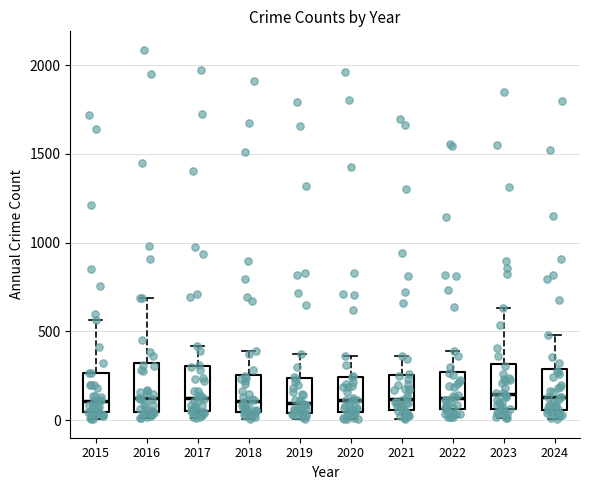

Where is the upper edge of the box at x = 2019 on the y-axis? The values are not printed on the chart, so give them approximately, as read against the axis.

250